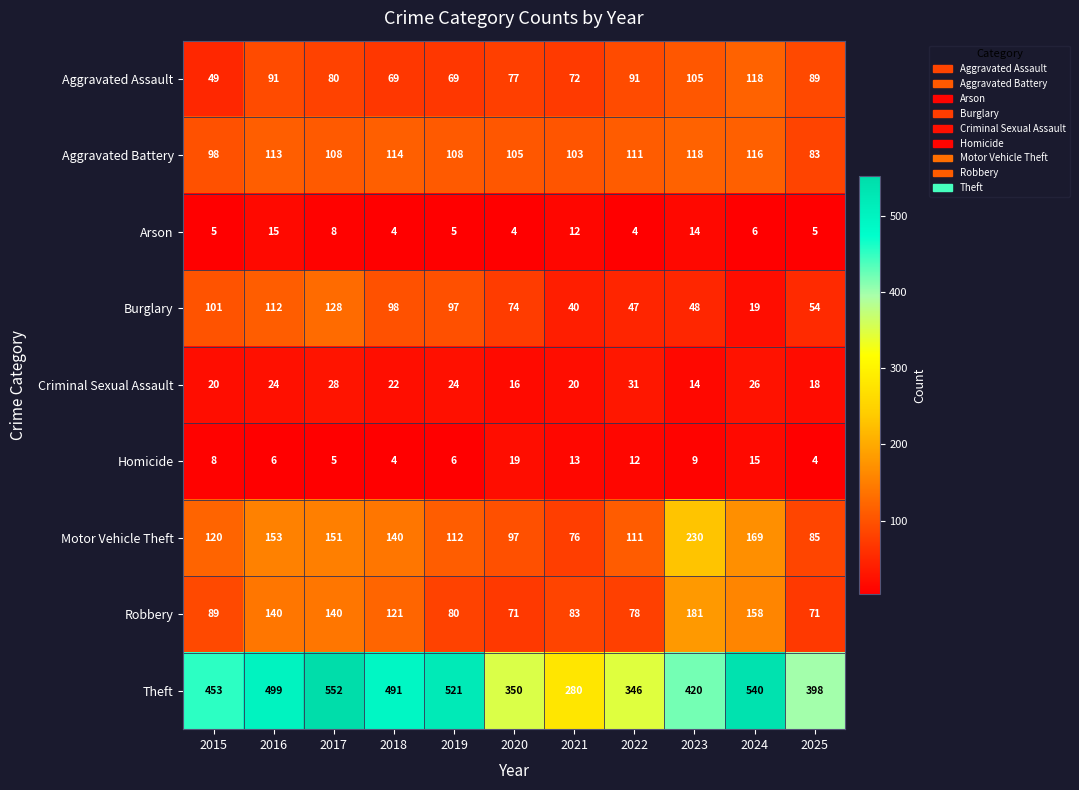

Count the number of categories in the chart.

11